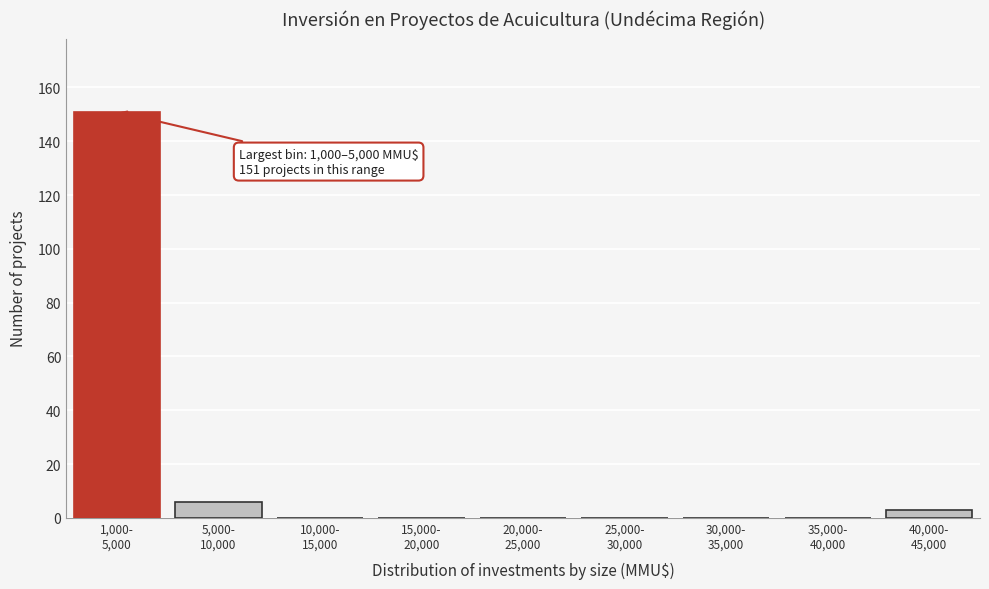

What is the maximum value shown in the chart?

151